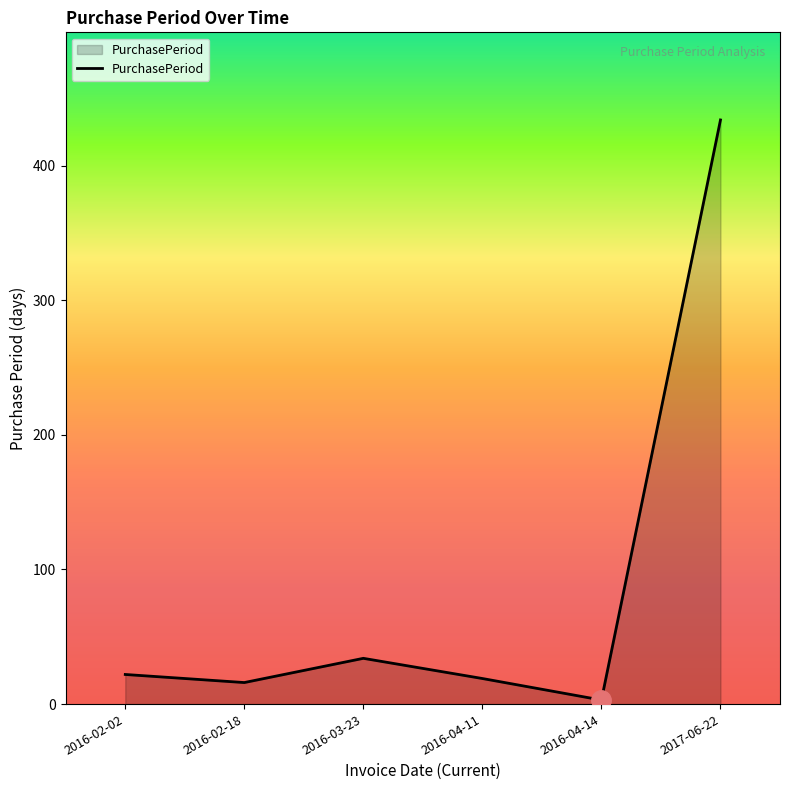

Reading left to right, extract all data points from this chart.

22	16	34	19	3	434